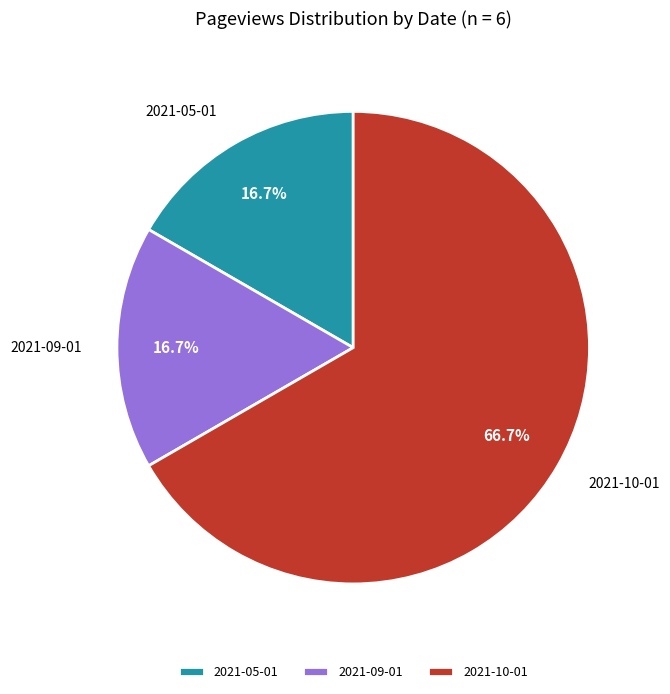

What is the ratio of the value at 2021-05-01 to the value at 2021-09-01?

1.0